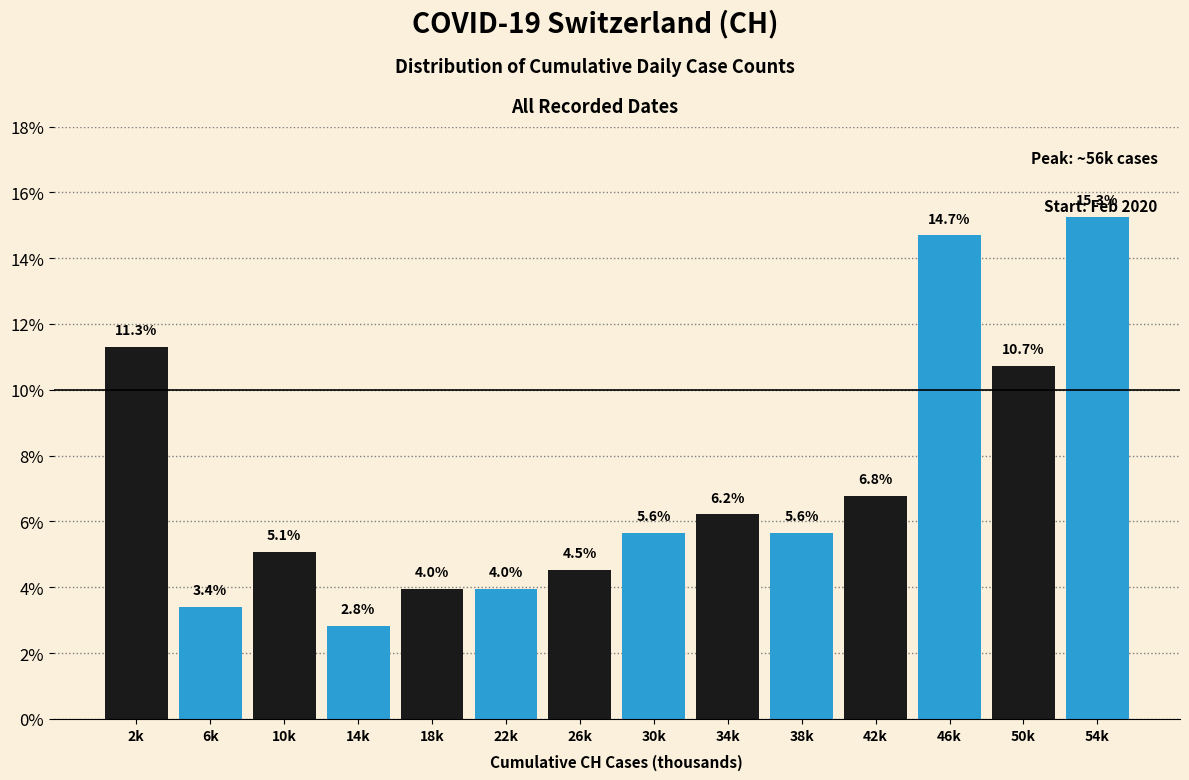

Reading left to right, what are all the values shown in this chart?

11.3	3.4	5.1	2.8	4.0	4.0	4.5	5.6	6.2	5.6	6.8	14.7	10.7	15.3